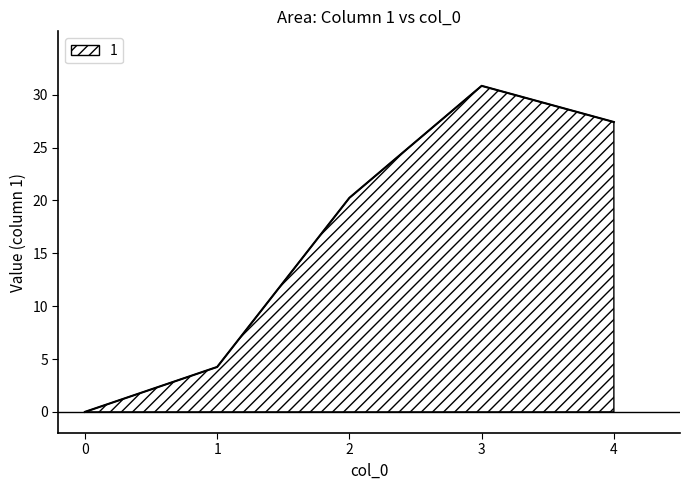

Approximately how many times larger is the value at 4 compared to 3?

0.9